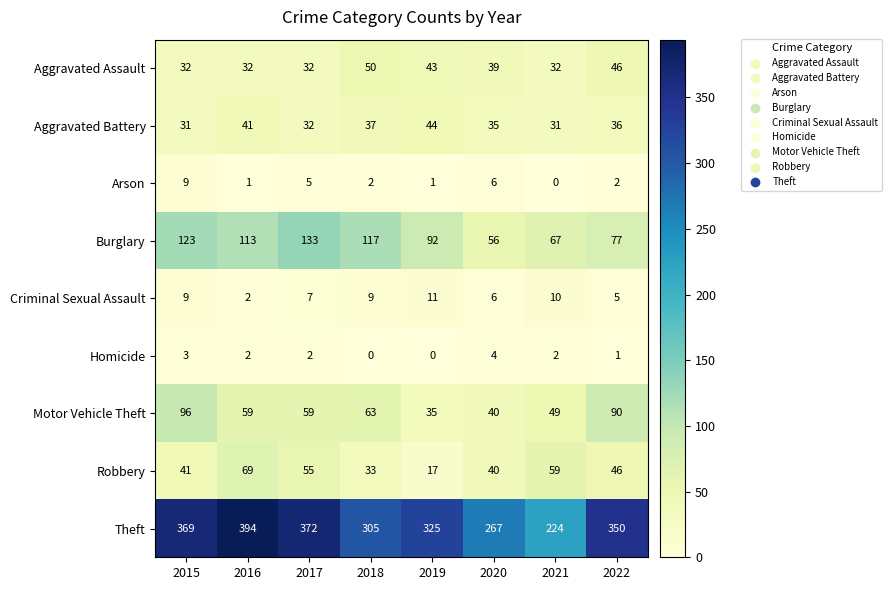

What is the sum of the Aggravated Battery values at 2021 and 2017?

63